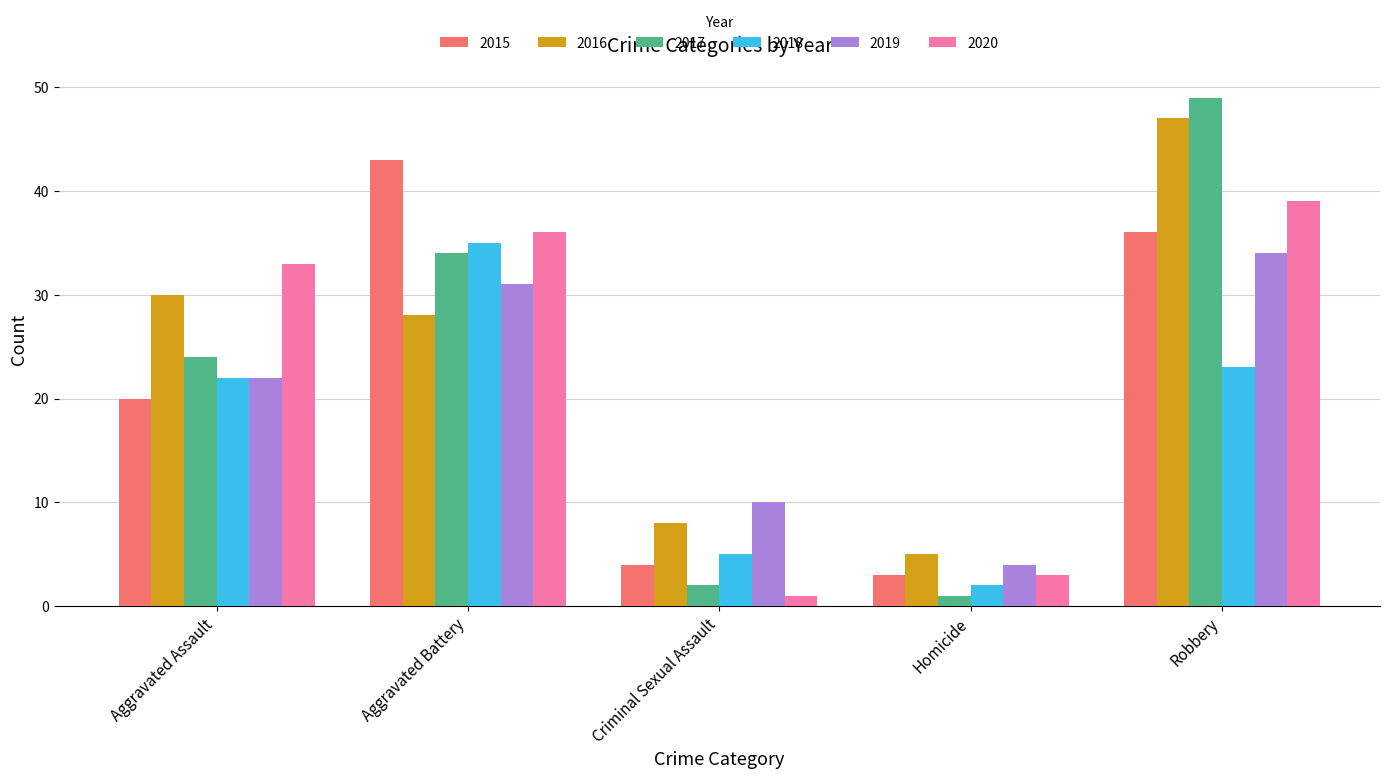

What position from the left is Criminal Sexual Assault?

3